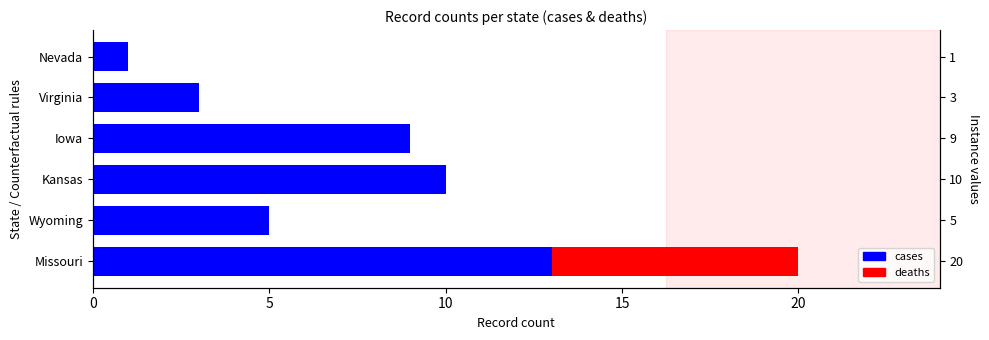

What is the maximum value for cases?

13